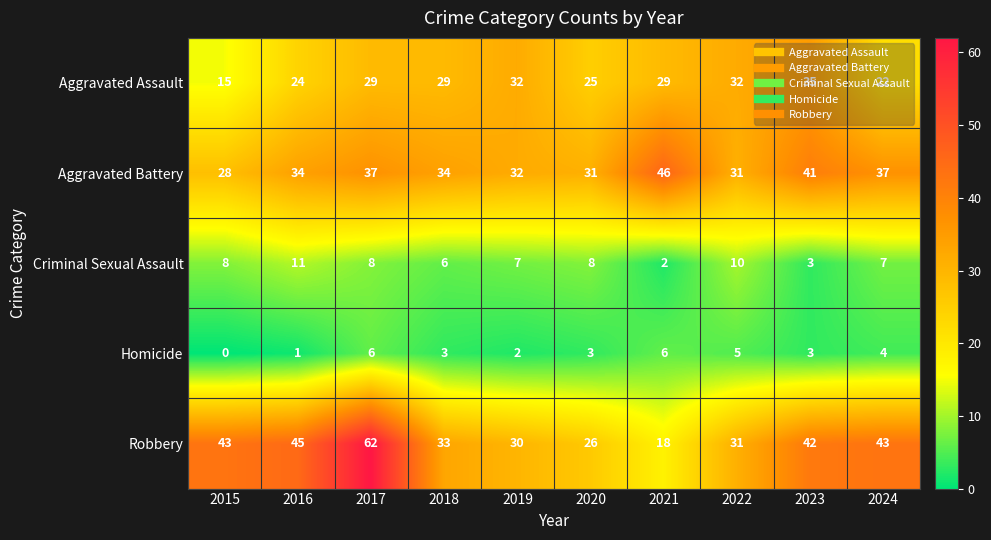

Count the number of categories in the chart.

10